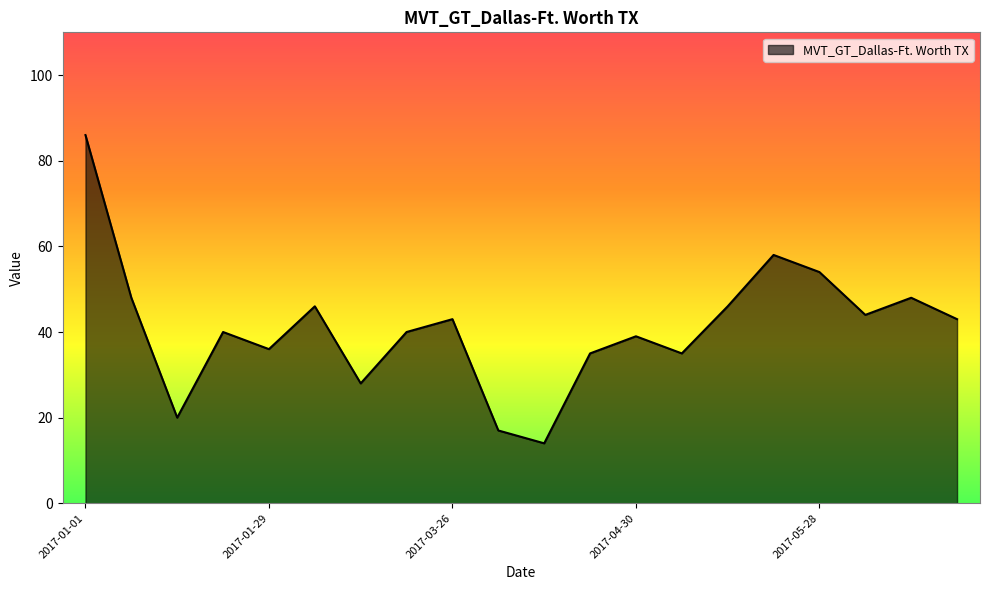

What is the difference between the maximum and minimum values?

72